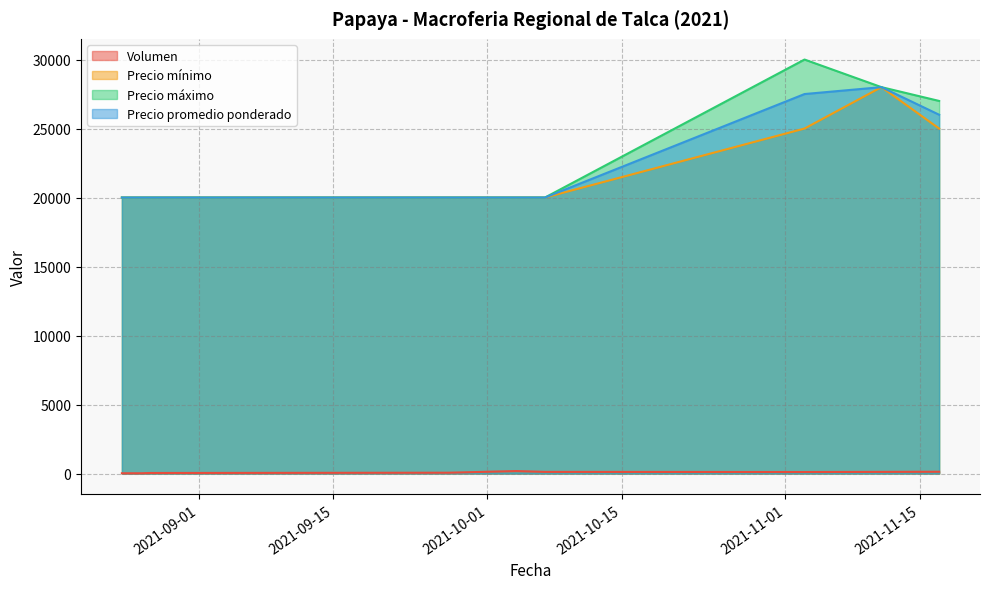

What is the sum of all Precio mínimo values?

198000